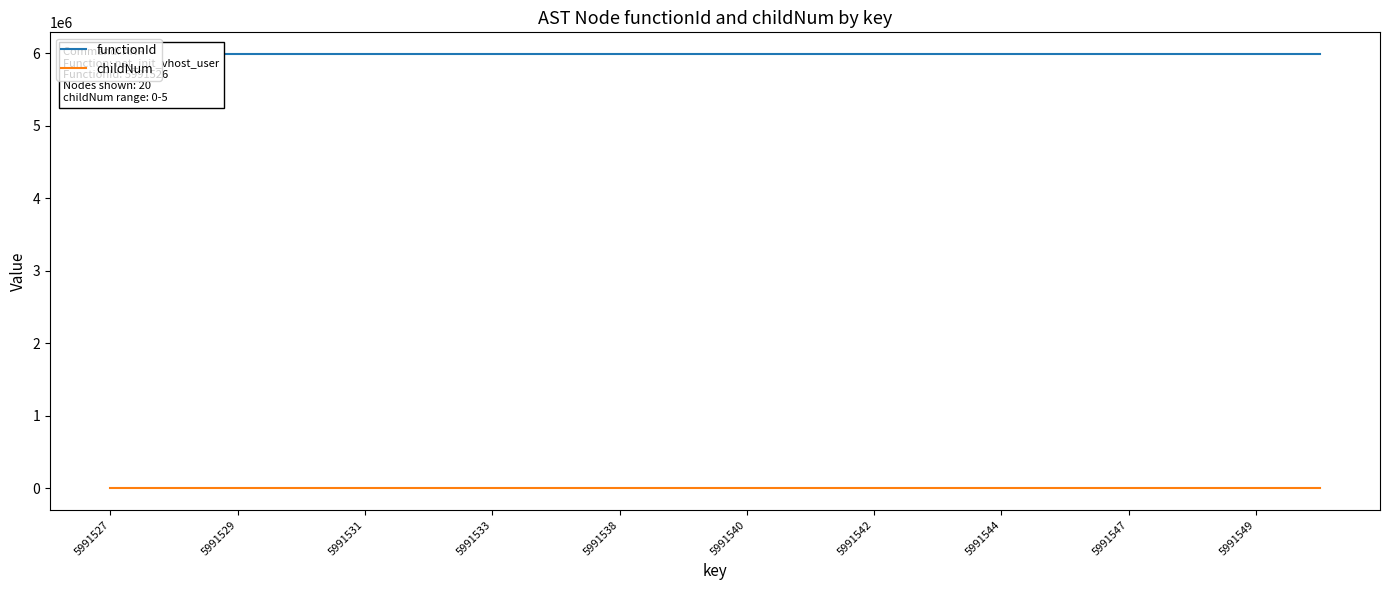

Is this an area chart (filled region under the line)?

No